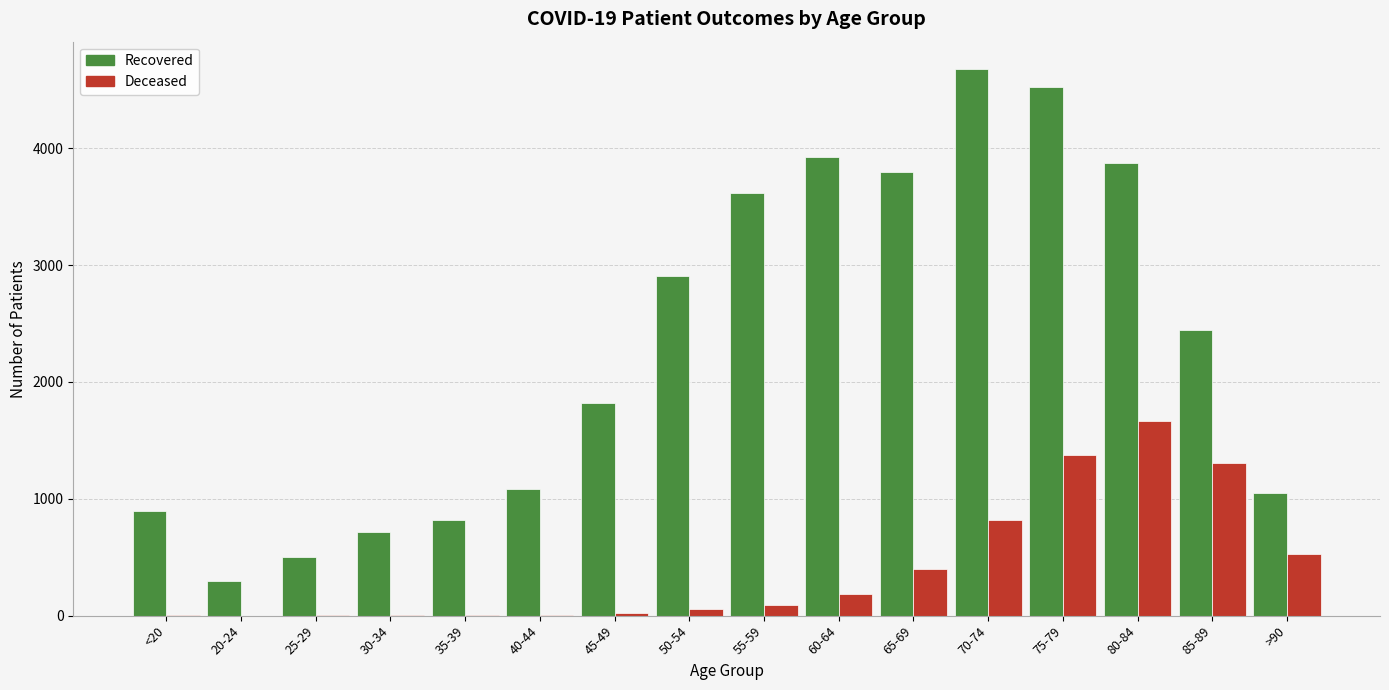

At which category is the sum across all series the highest?

75-79